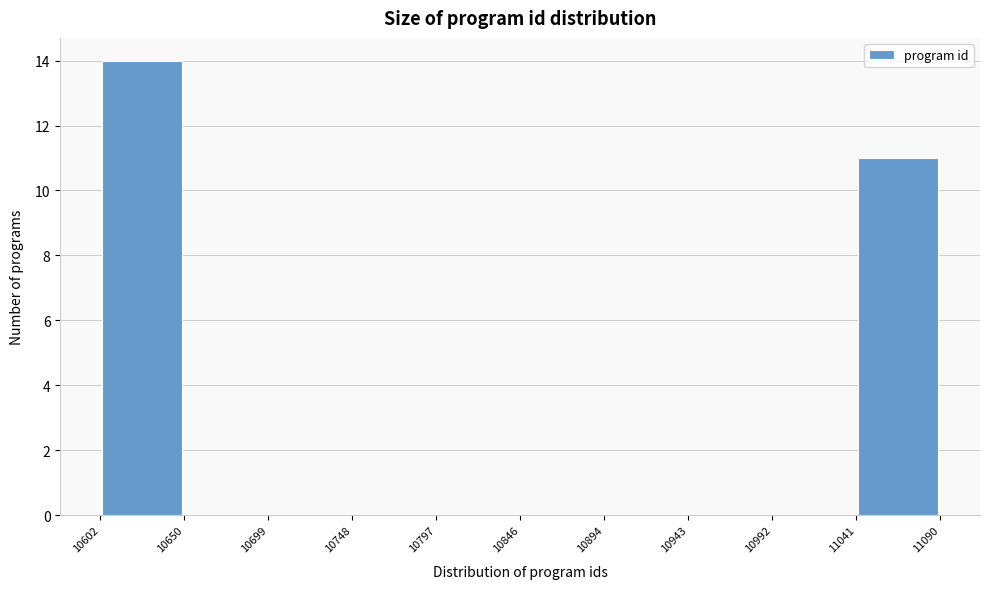

Reading left to right, list every bar in this chart as the range it spans on the x-axis followed by its height. The values are not printed on the chart, so give them approximately, as read against the axis.

10602 to 10650: 14
10650 to 10699: 0
10699 to 10748: 0
10748 to 10797: 0
10797 to 10846: 0
10846 to 10894: 0
10894 to 10943: 0
10943 to 10992: 0
10992 to 11041: 0
11041 to 11090: 11